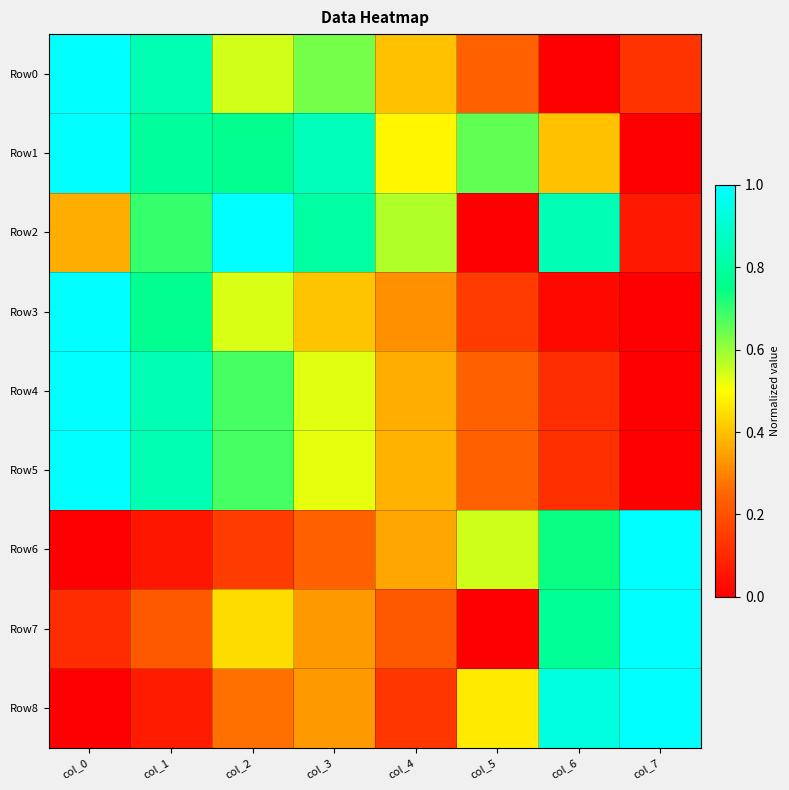

Between col_0 and col_3, which series saw the biggest shift?

Row3